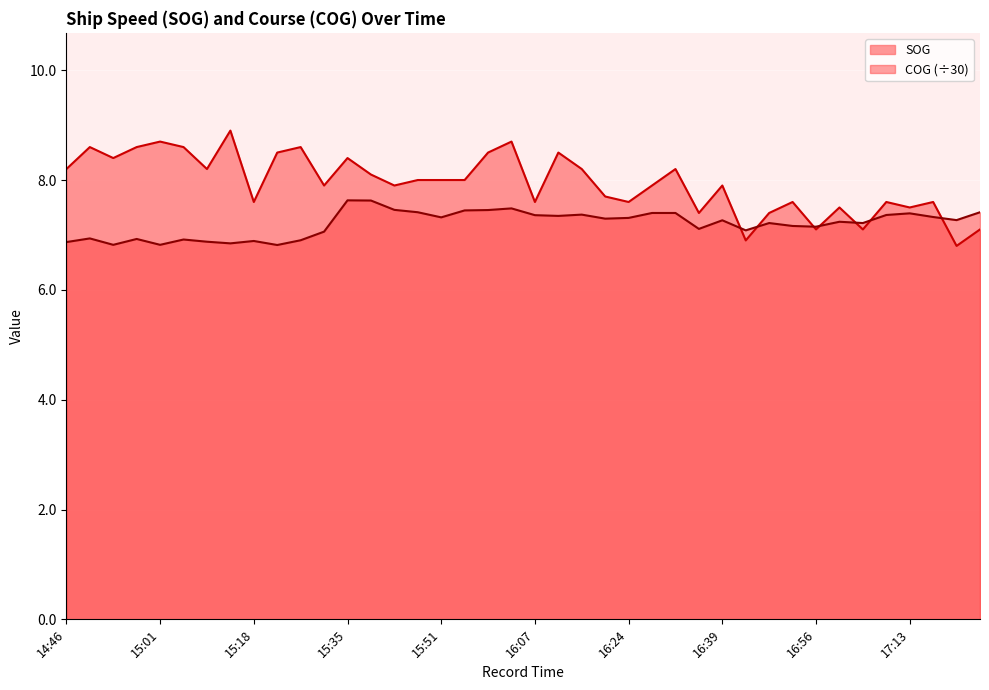

What is the label of the 10th point from the right?

16:48